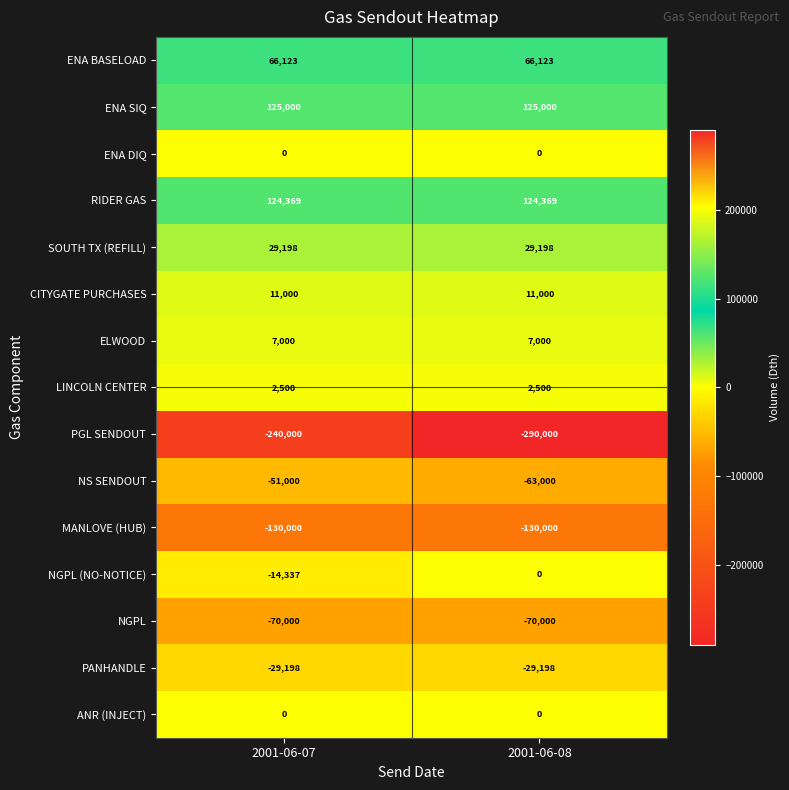

What is the minimum value shown in the chart?

-290000